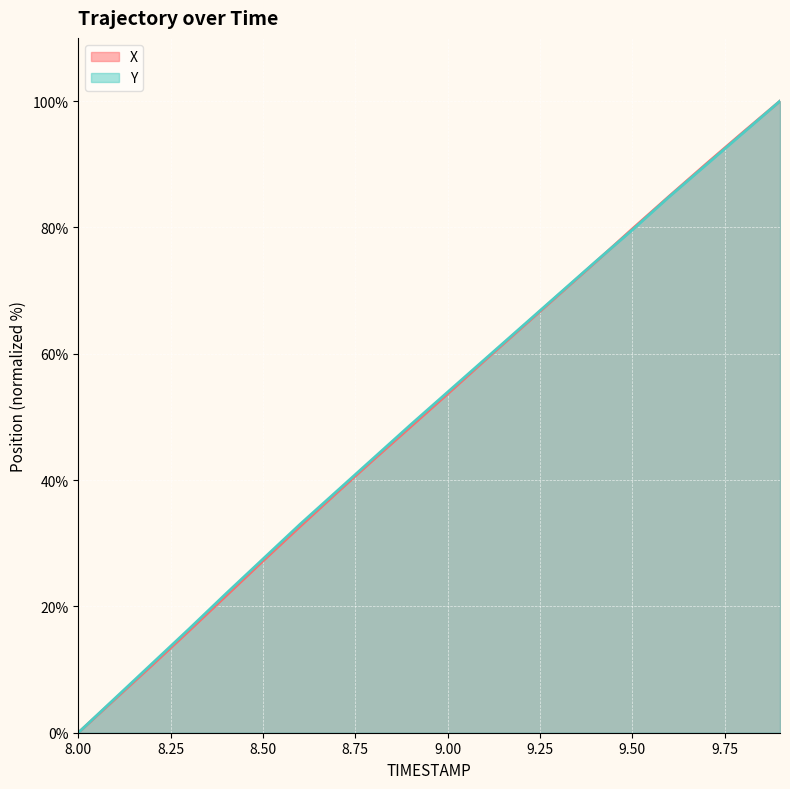

What position from the right is 9.7?

3